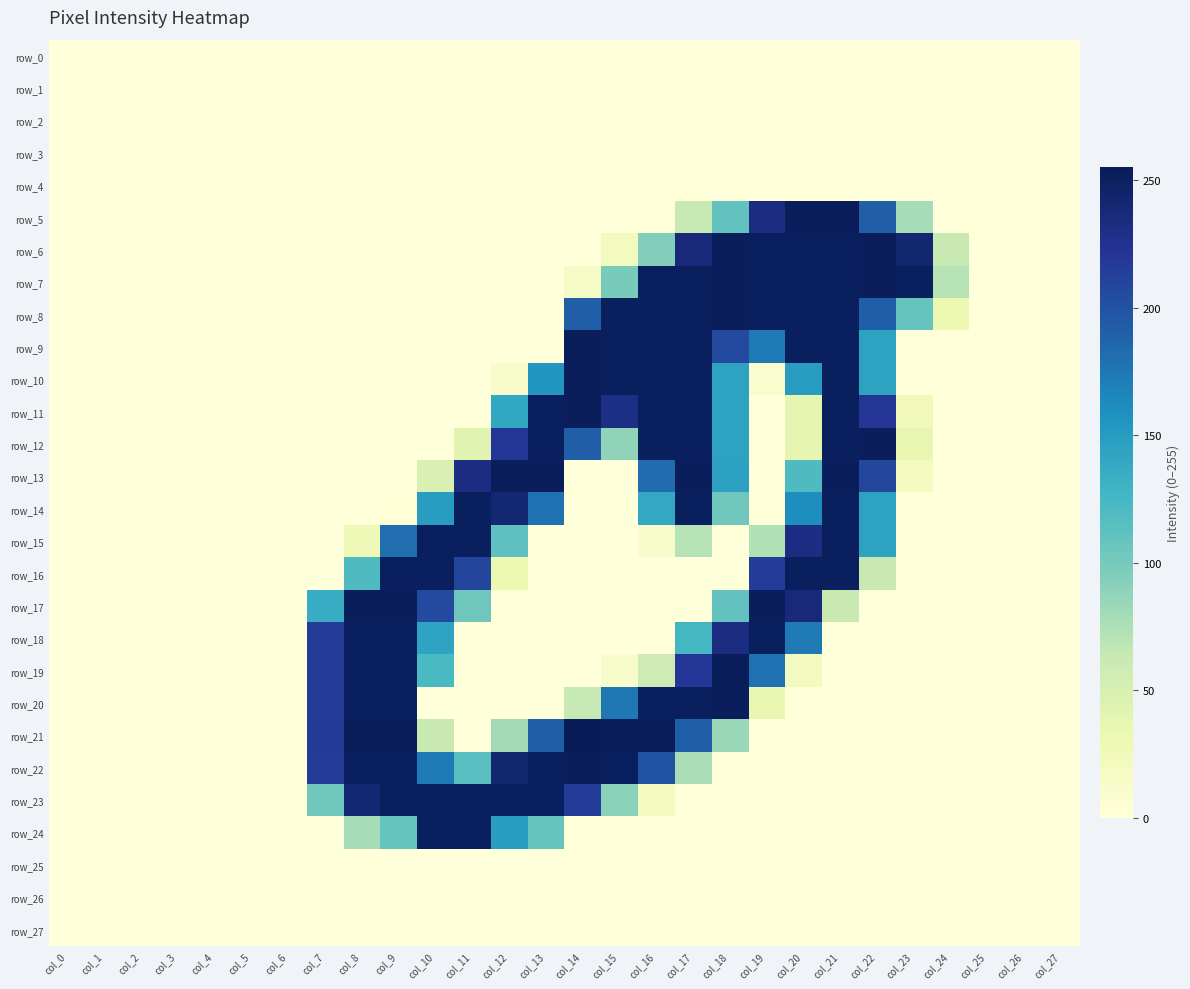

How many values in row_9 are above zero?

9